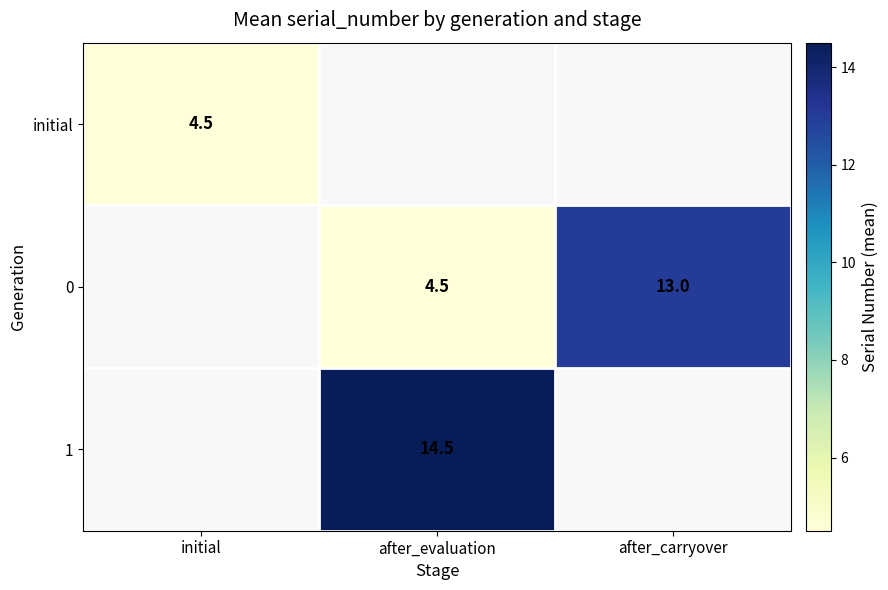

The value of 0 at after_evaluation is 6.5. True or false?

False